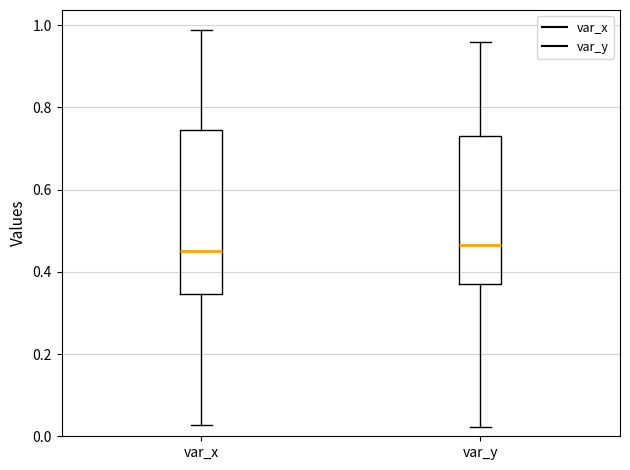

Comparing the boxes themselves (not the whiskers), which one is the tallest?

var_x